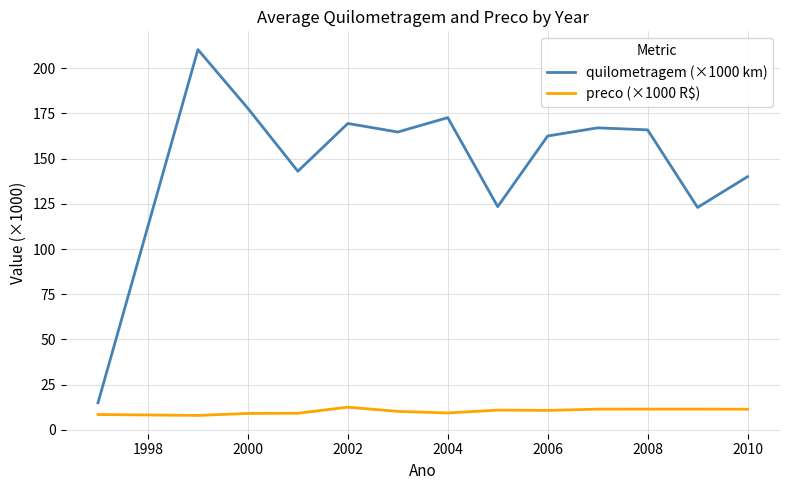

Which series has the largest total across all categories?

quilometragem (×1000 km)